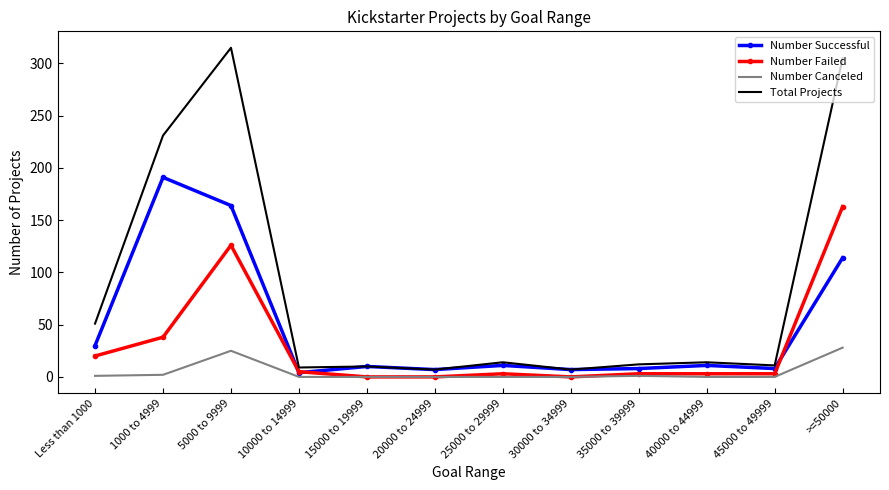

How many series are shown in this chart?

4